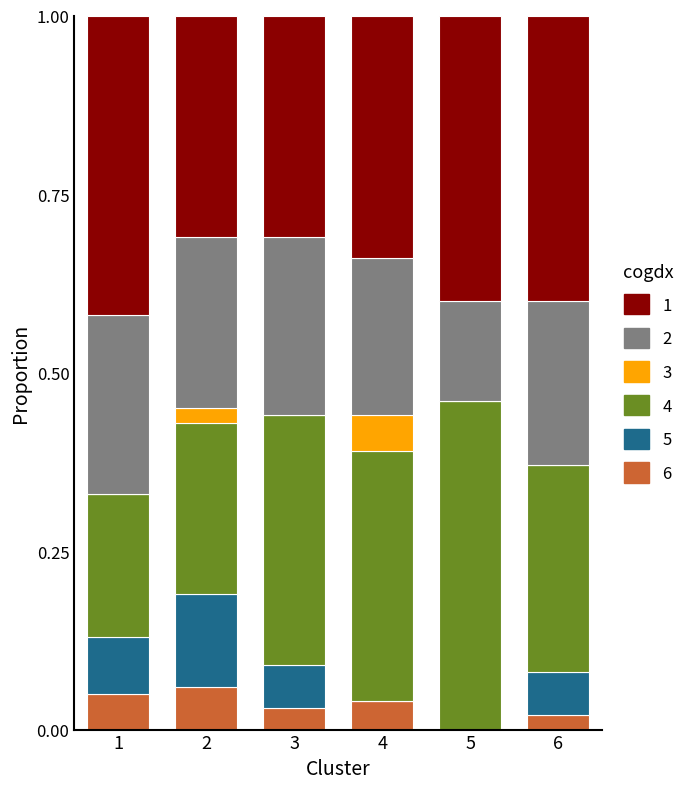

What is the total value across all series at 2?

1.0